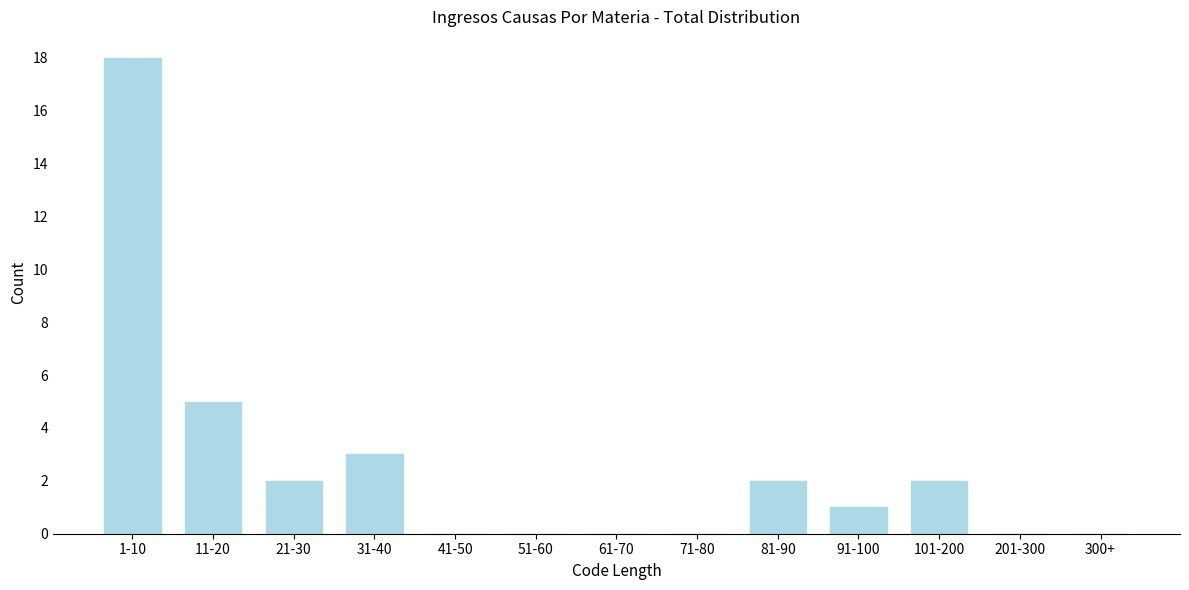

Reading left to right, extract all data points from this chart.

1-10=18	11-20=5	21-30=2	31-40=3	41-50=0	51-60=0	61-70=0	71-80=0	81-90=2	91-100=1	101-200=2	201-300=0	300+=0